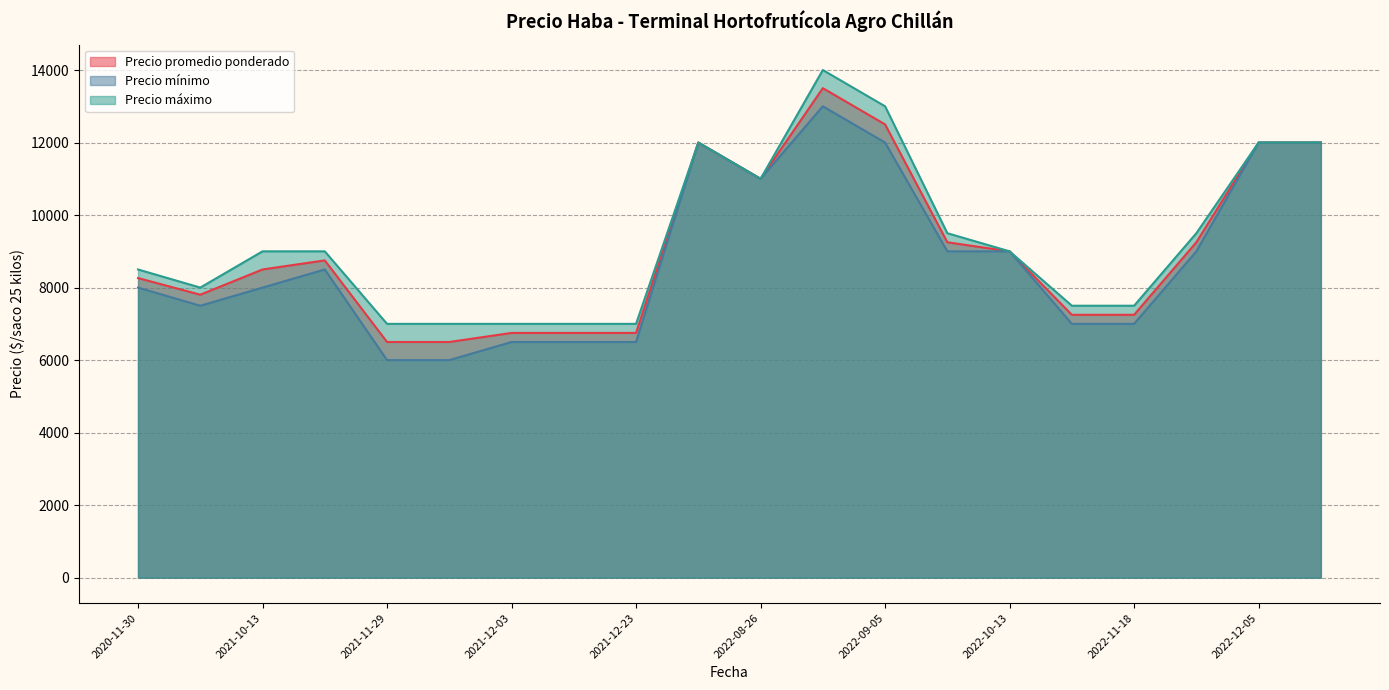

True or false: Precio máximo and Precio mínimo cross at least once.

False